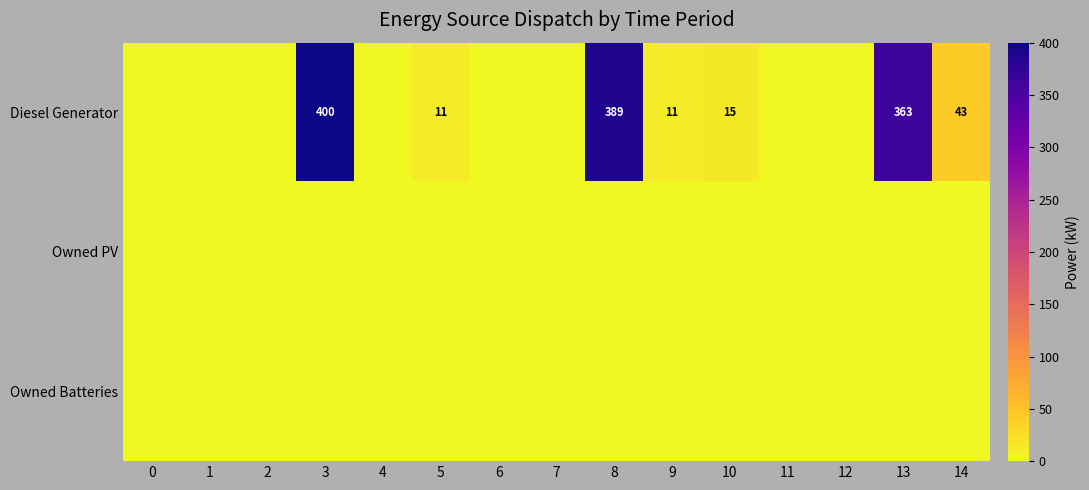

Which series has the largest total across all categories?

Diesel Generator